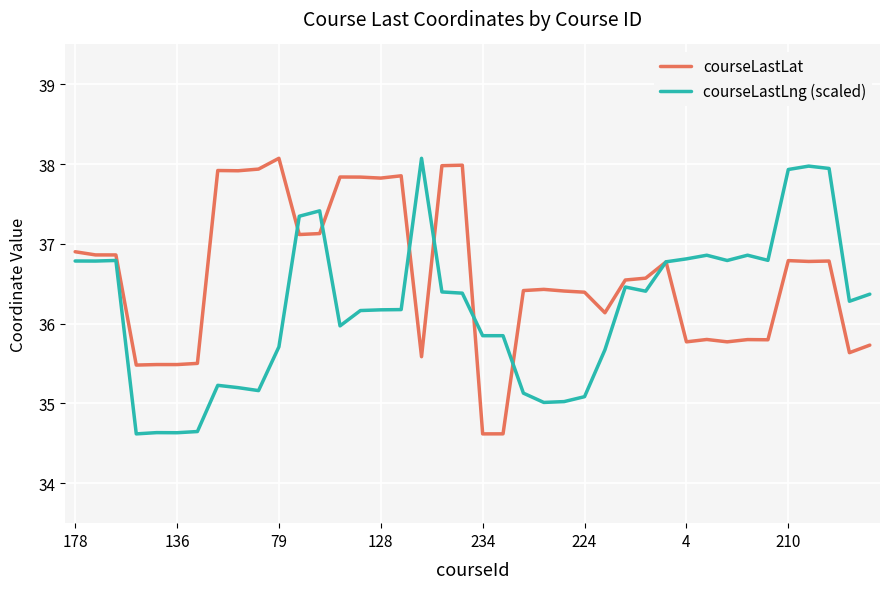

What is the maximum value shown in the chart?

38.1